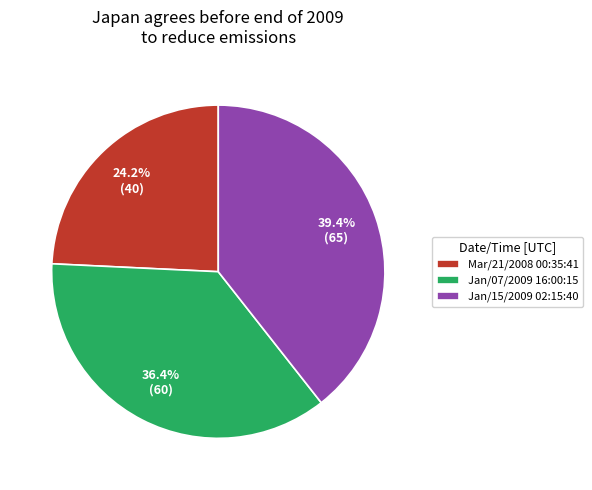

Rank the categories by value from highest to lowest.

Jan/15/2009 02:15:40, Jan/07/2009 16:00:15, Mar/21/2008 00:35:41